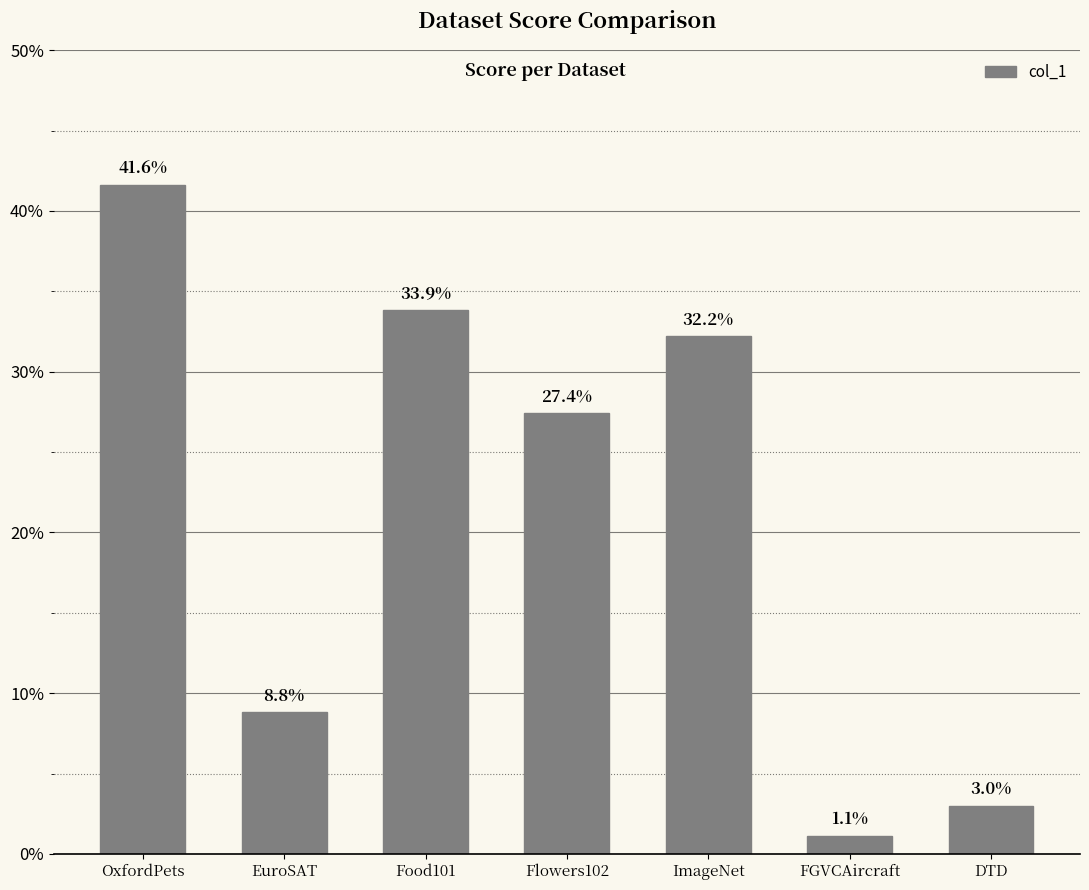

Is it true that the value at ImageNet is 0.3?

True